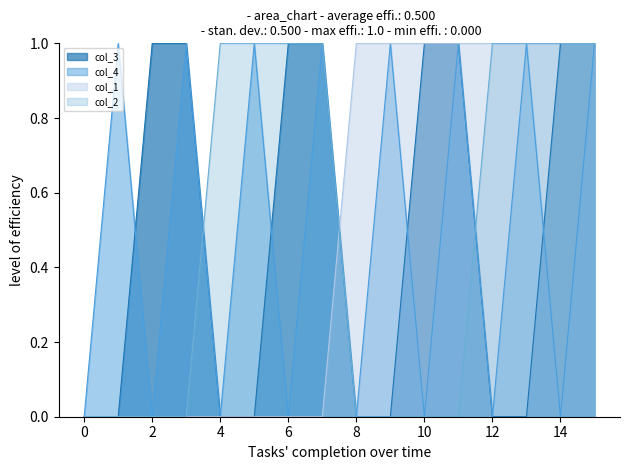

Which series has the widest spread of values?

col_3